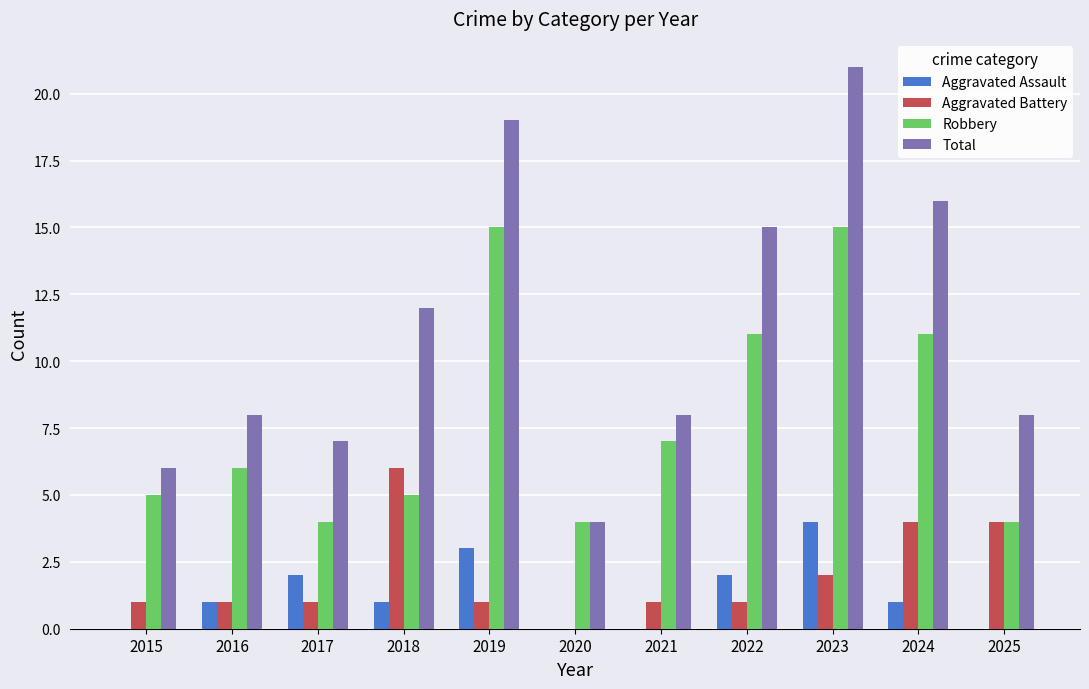

What is the sum of all Robbery values?

87